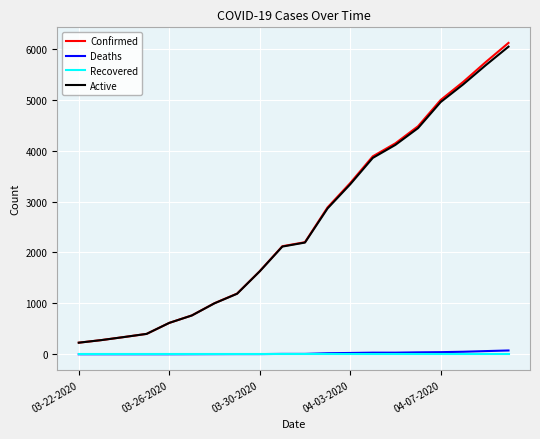

What is the maximum value for Active?

6045